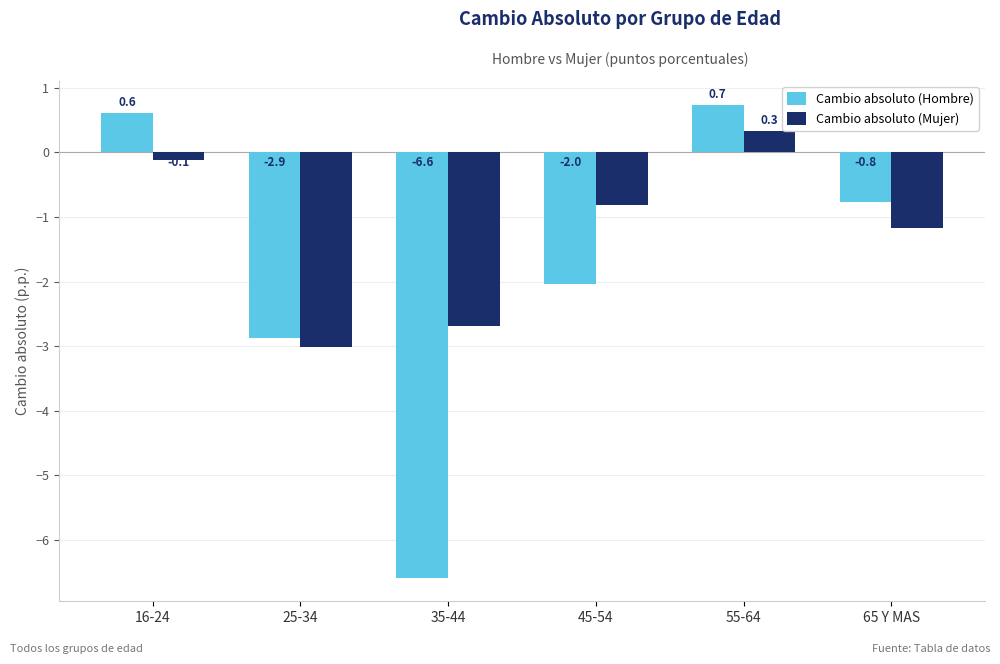

Which series has the largest range (max minus min)?

Cambio absoluto (Hombre)